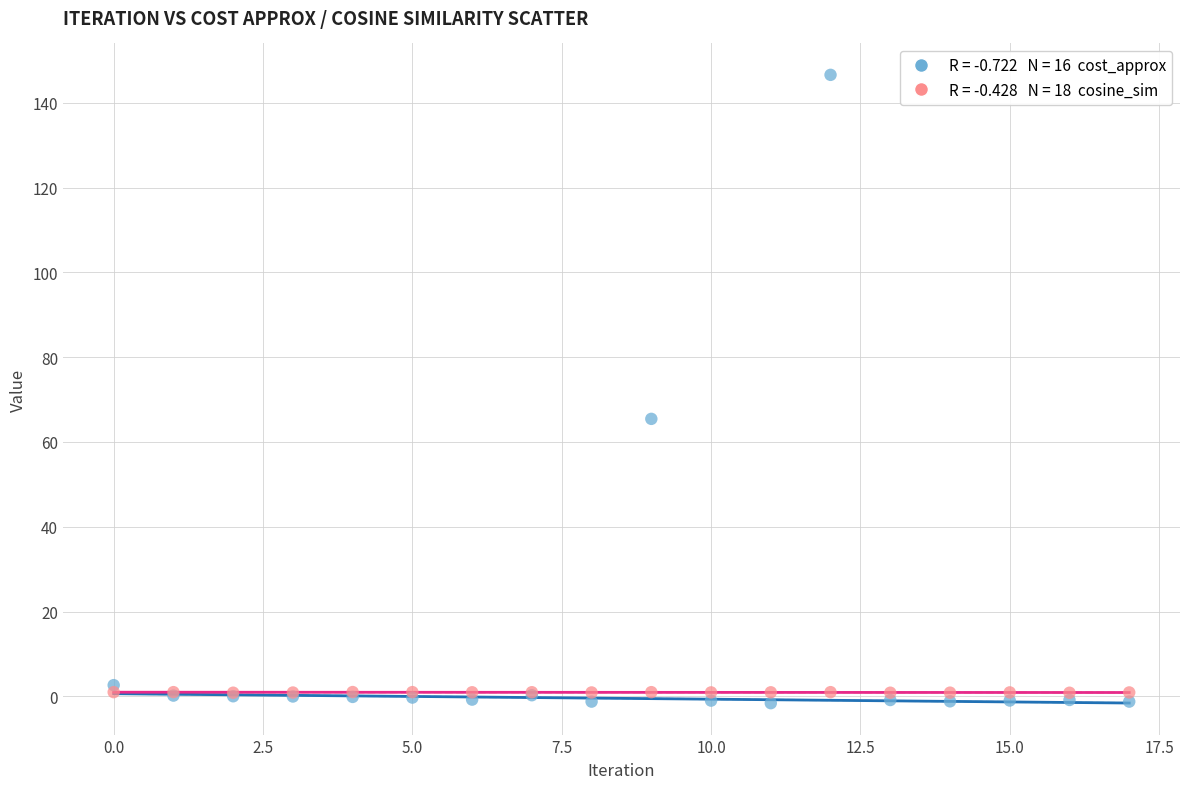

Across all series, what Y value is closest to 72?

65.5